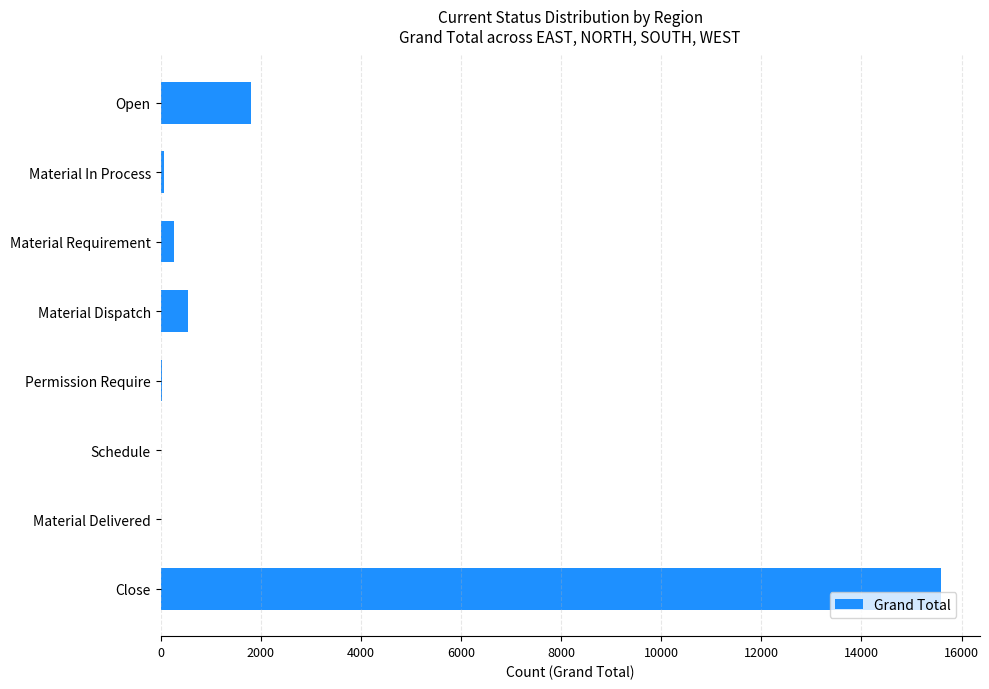

Between Close and Material Dispatch, which is larger?

Close